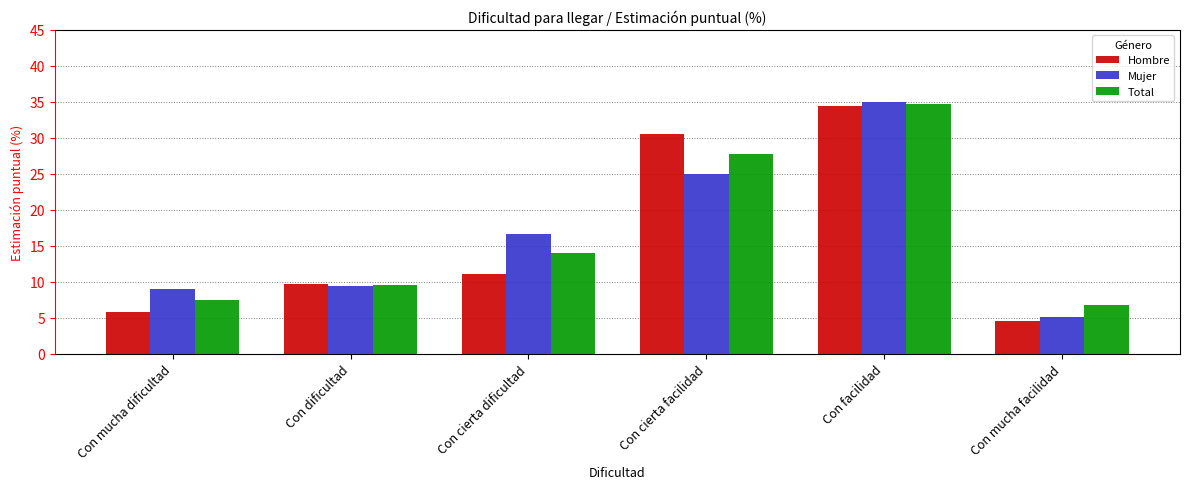

At which label does Total first exceed 13?

Con cierta dificultad